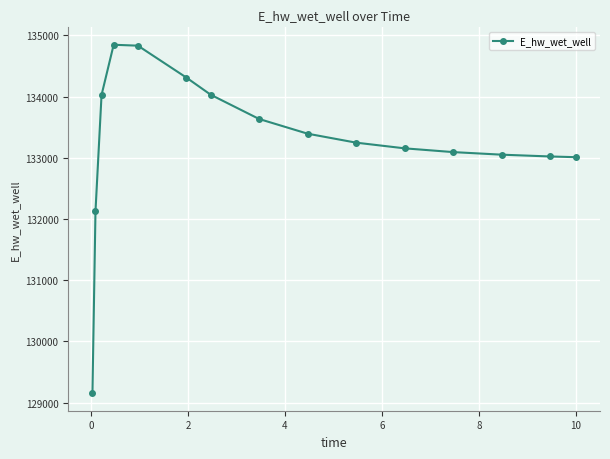

What is the sum of all values?

1998935.1